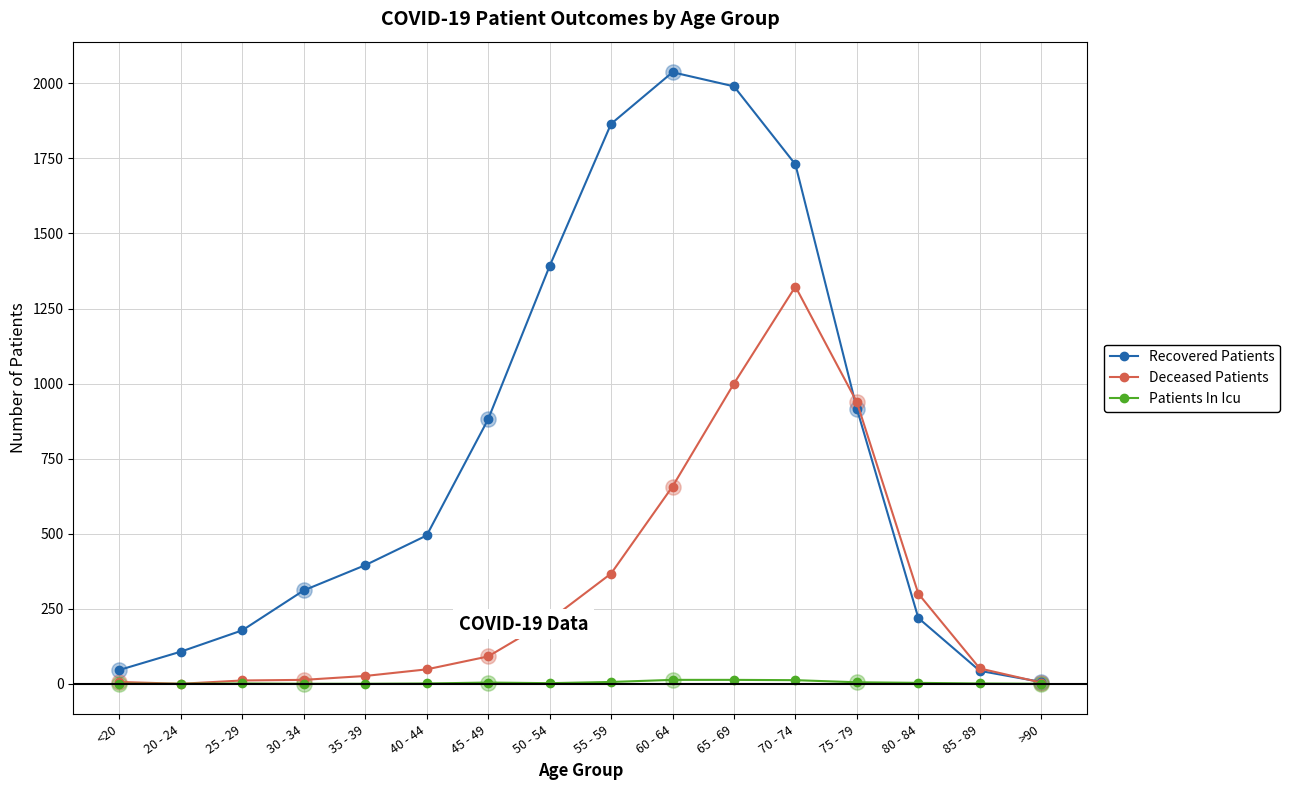

At how many categories does at least one series exceed 813?

7